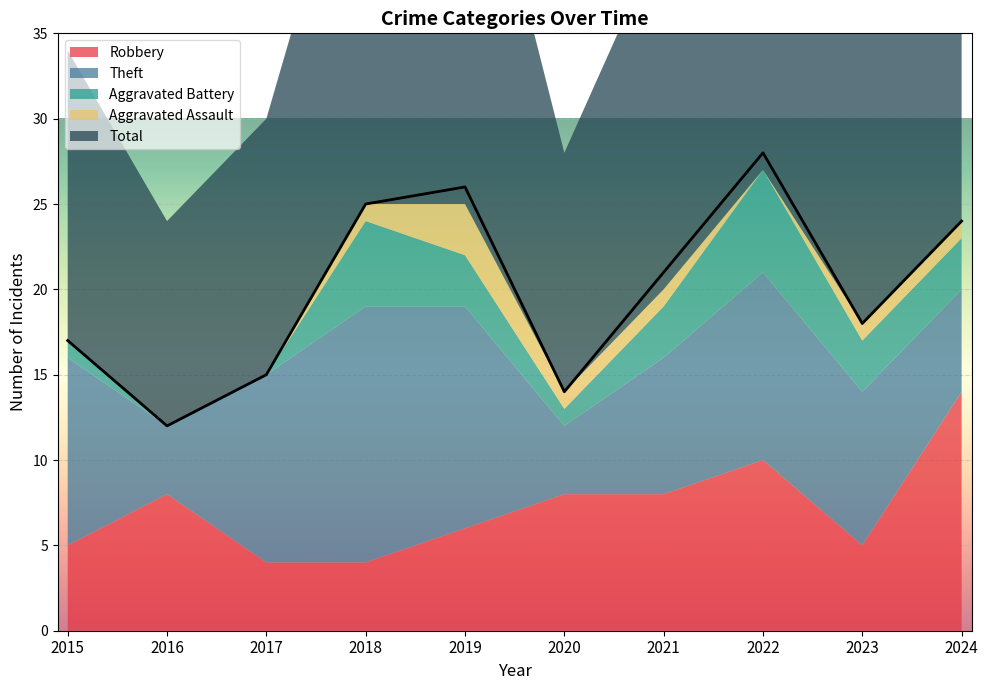

Rank the categories by Theft value from lowest to highest.

2016, 2020, 2024, 2021, 2023, 2015, 2017, 2022, 2019, 2018